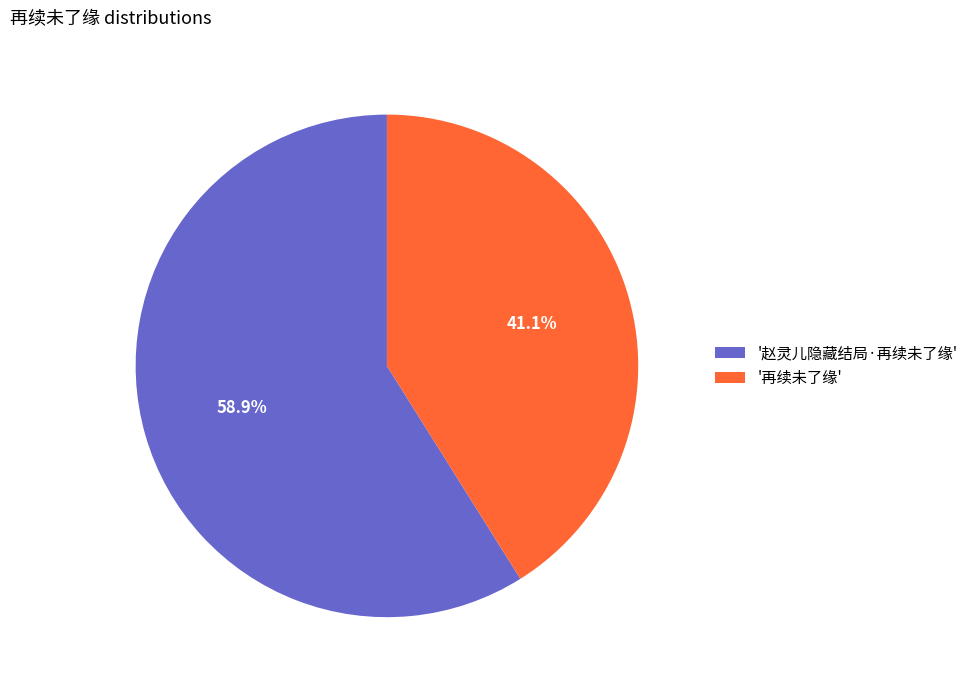

Which slice is the smallest?

'再续未了缘'